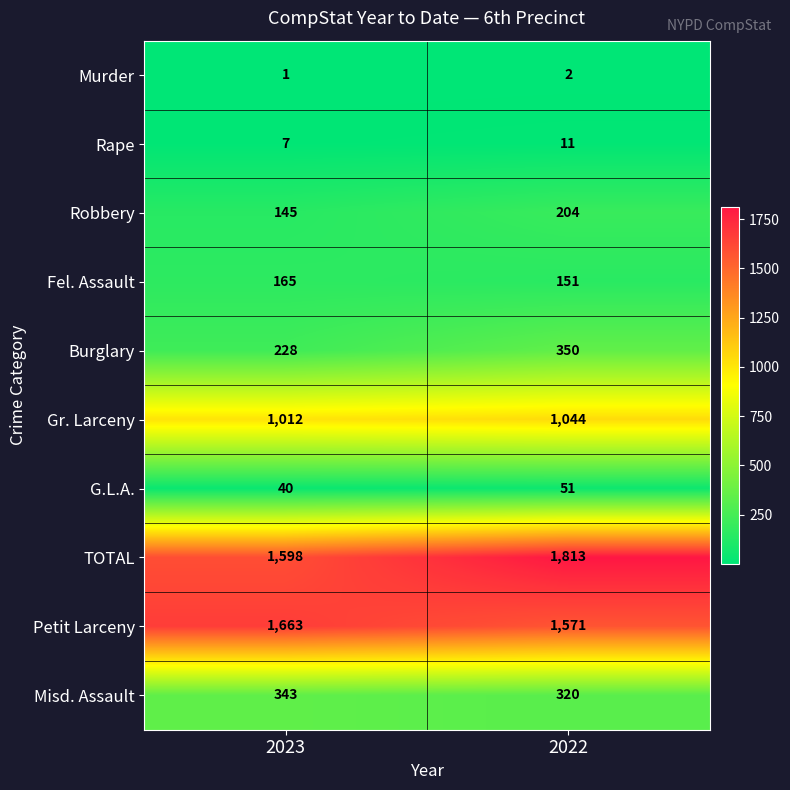

What is the total value across all series at 2023?

5202